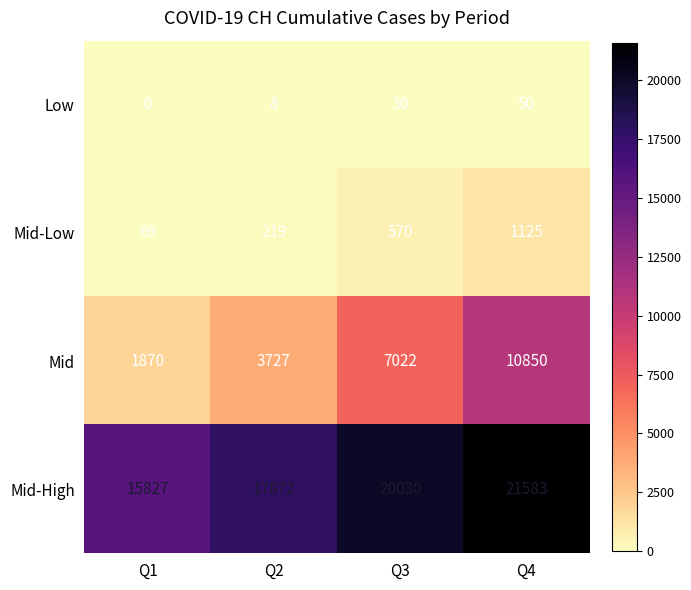

How many Mid values are between 3727 and 10850?

3